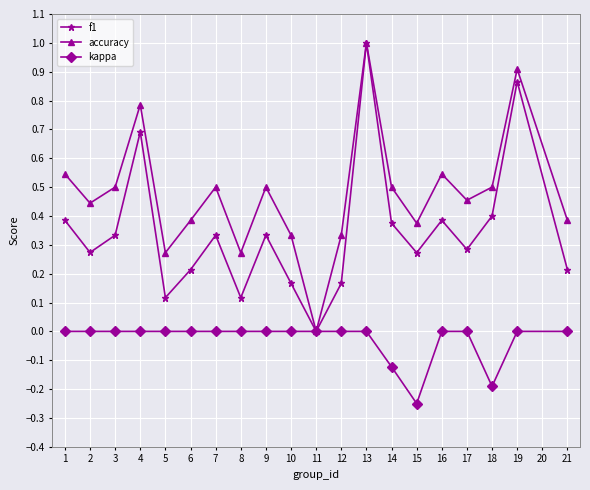

How many lines are shown in the chart?

3